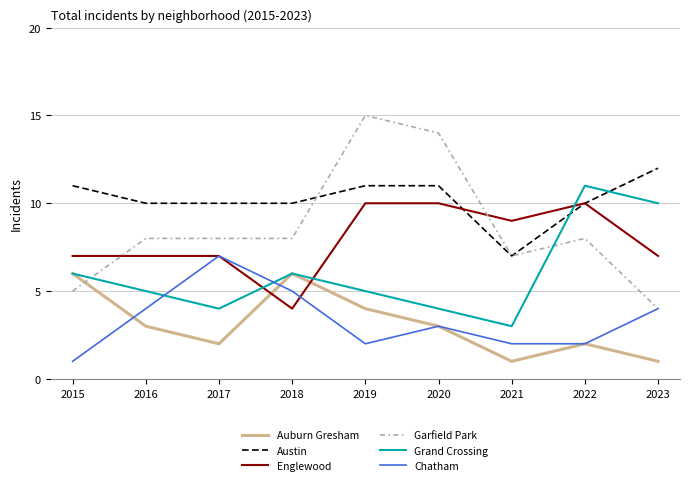

Which category has the lowest value in the Englewood series?

2018